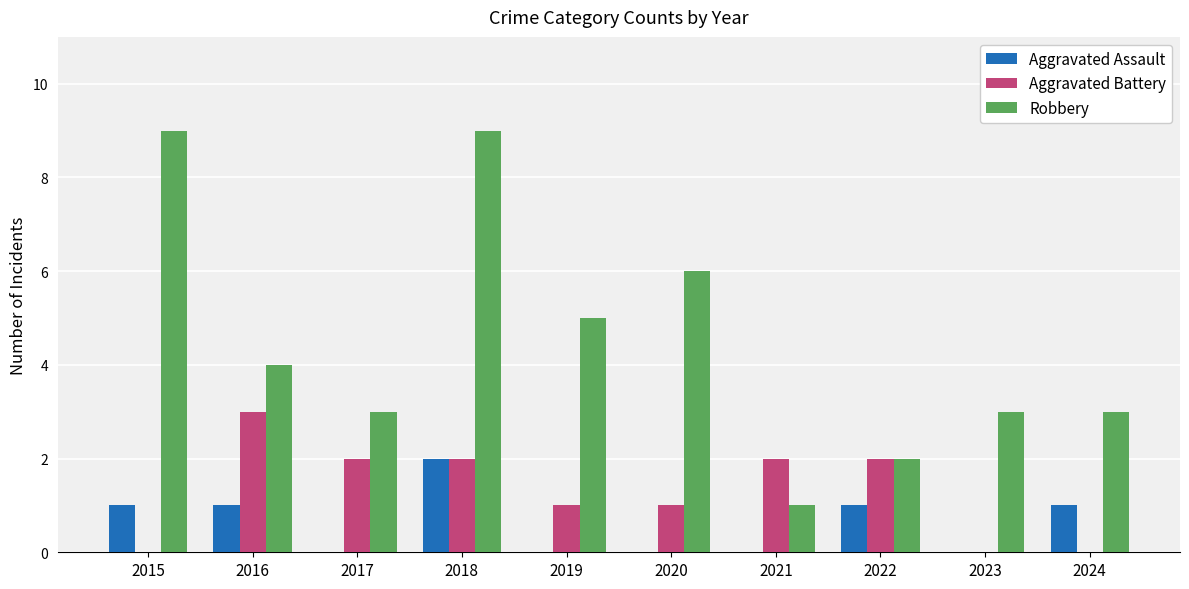

Which series has the largest range (max minus min)?

Robbery